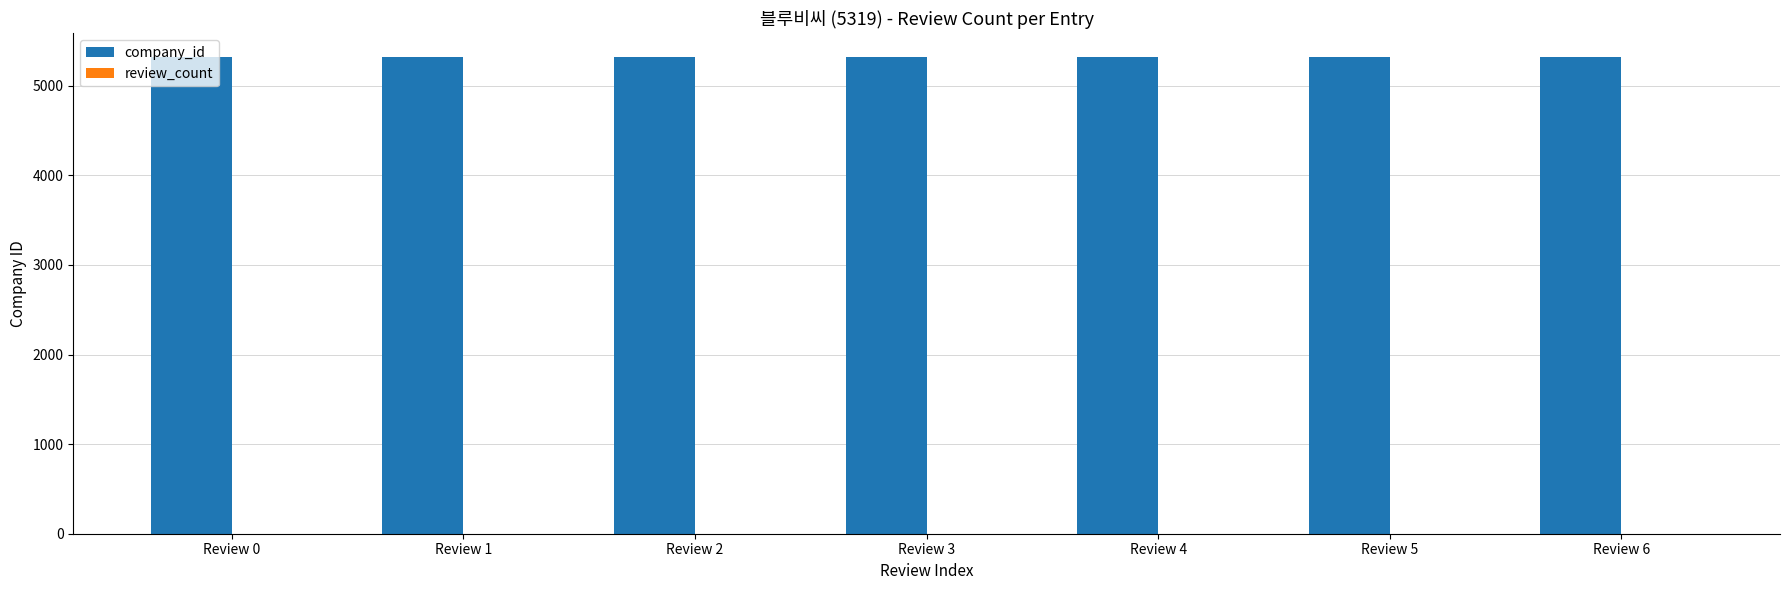

The value of company_id at Review 0 is 5319. True or false?

True